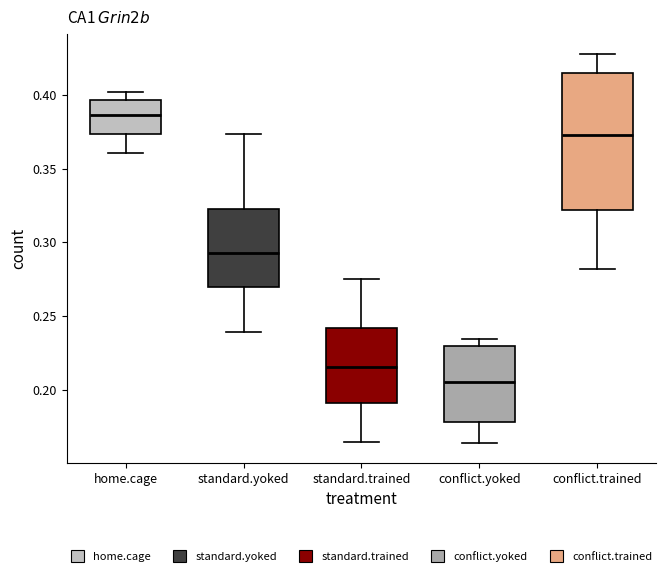

Reading left to right, read every box against the y-axis: the position of its median line, the range the box covers, and the ends of its whiskers. The values are not printed on the chart, so give them approximately, as read against the axis.

home.cage: median 0.385, box 0.375 to 0.395, whiskers 0.360 to 0.400
standard.yoked: median 0.295, box 0.270 to 0.325, whiskers 0.240 to 0.375
standard.trained: median 0.215, box 0.190 to 0.240, whiskers 0.165 to 0.275
conflict.yoked: median 0.205, box 0.180 to 0.230, whiskers 0.165 to 0.235
conflict.trained: median 0.375, box 0.320 to 0.415, whiskers 0.280 to 0.430